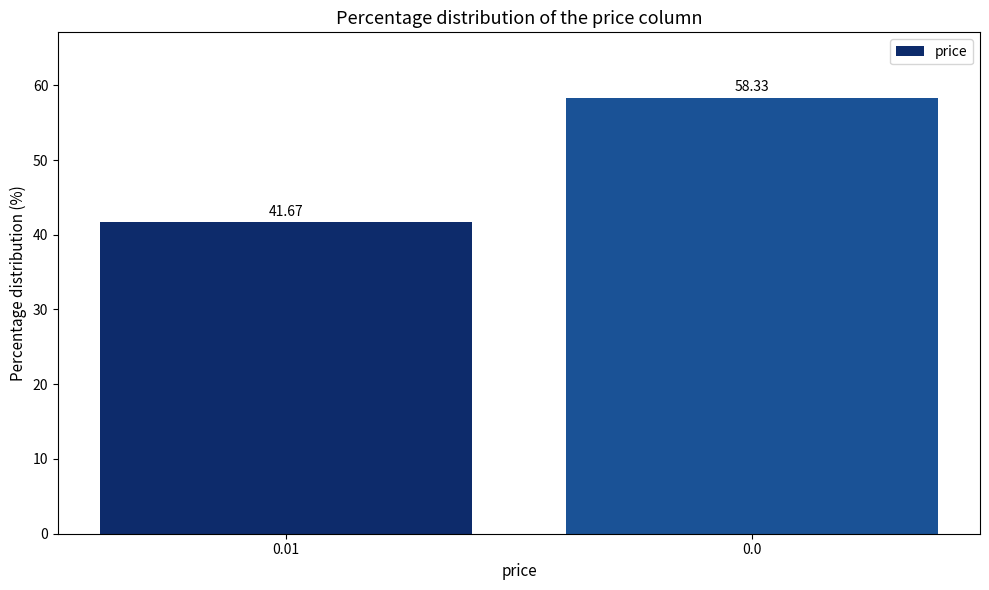

List the labels in order of value, smallest first.

0.01, 0.0